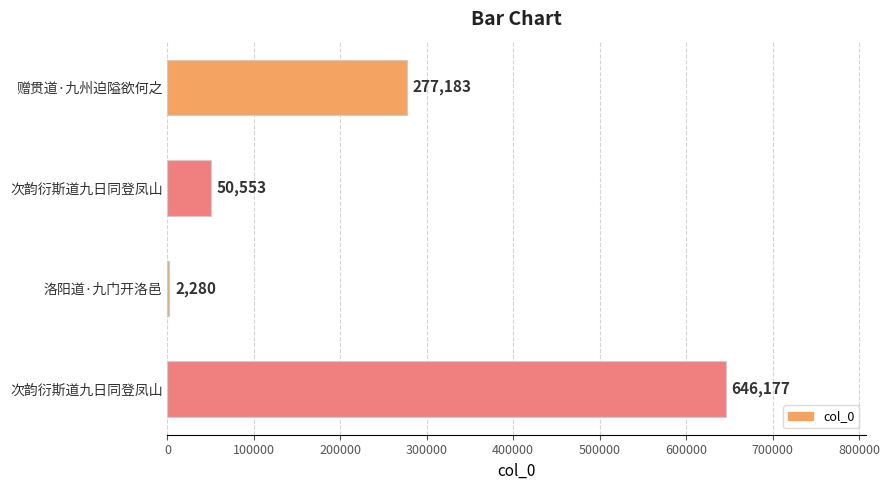

Are the bars horizontal?

Yes